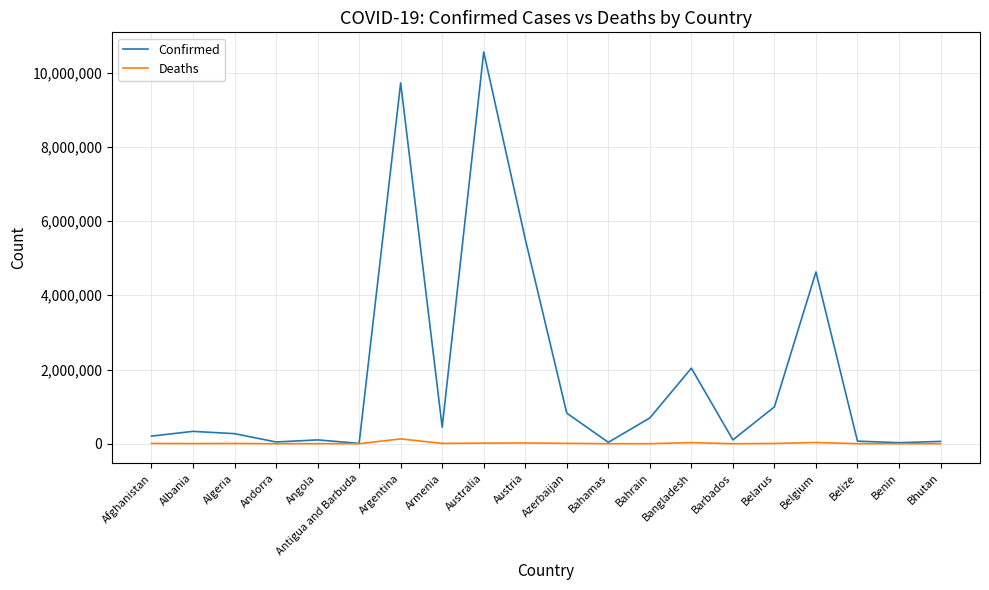

What is the sum of all Confirmed values?

36684605